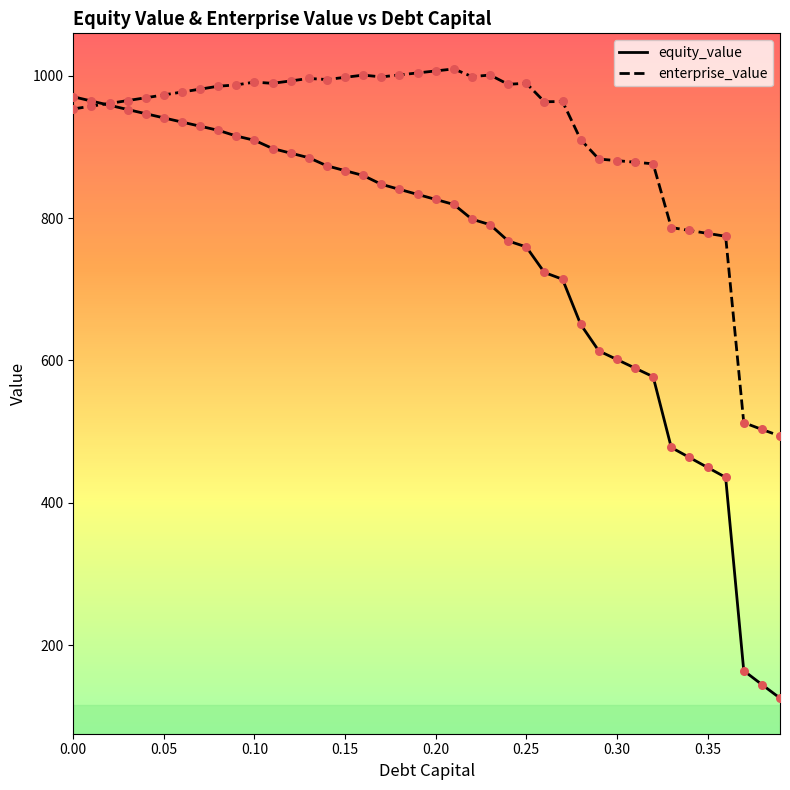

What are all the series names shown in the legend?

equity_value, enterprise_value